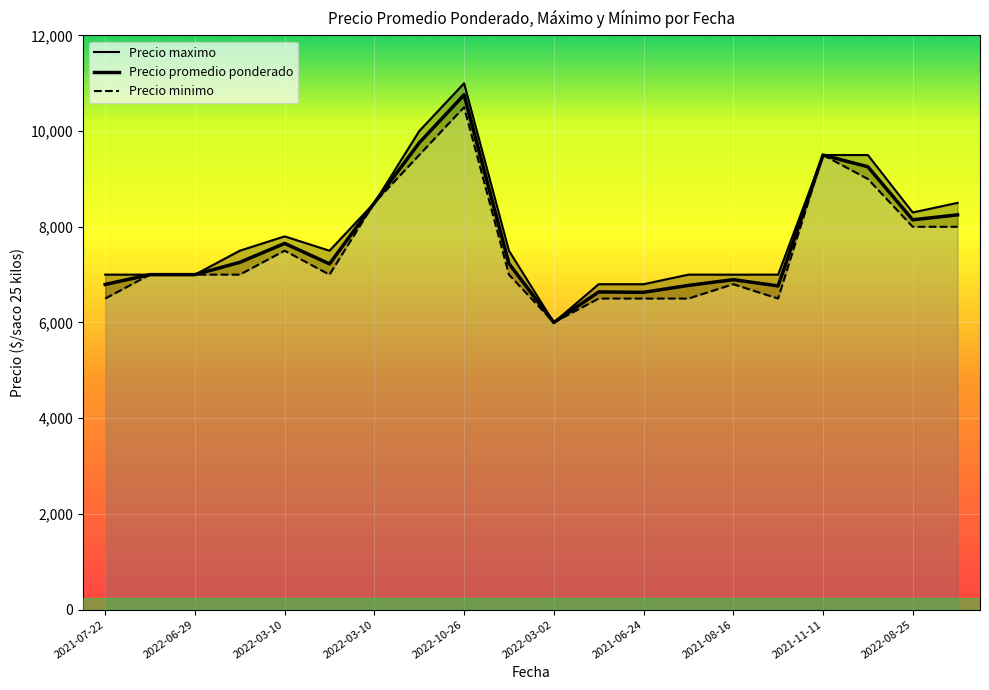

What is the maximum value shown in the chart?

11000